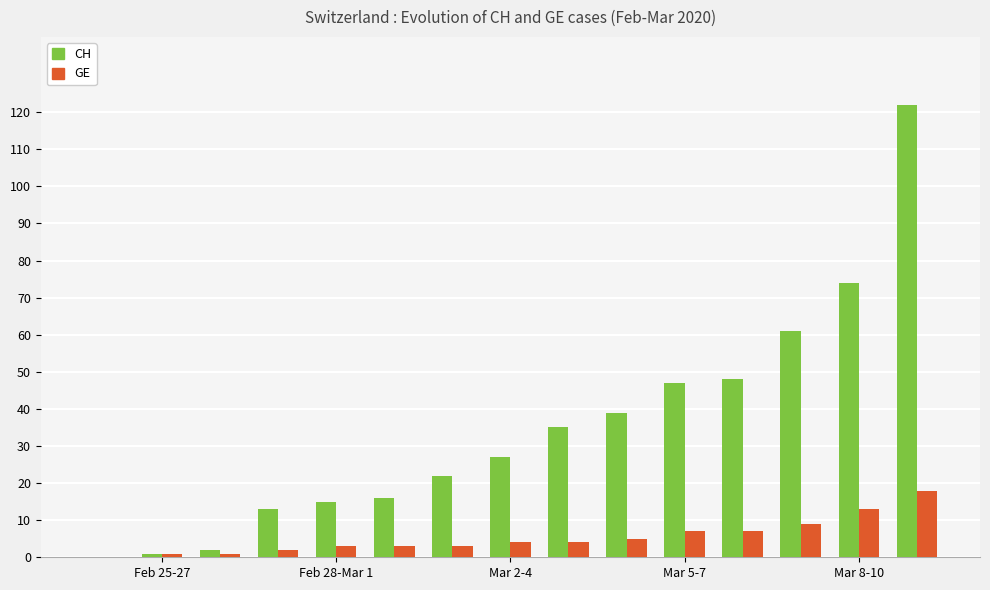

What is the highest value of the CH series?

122